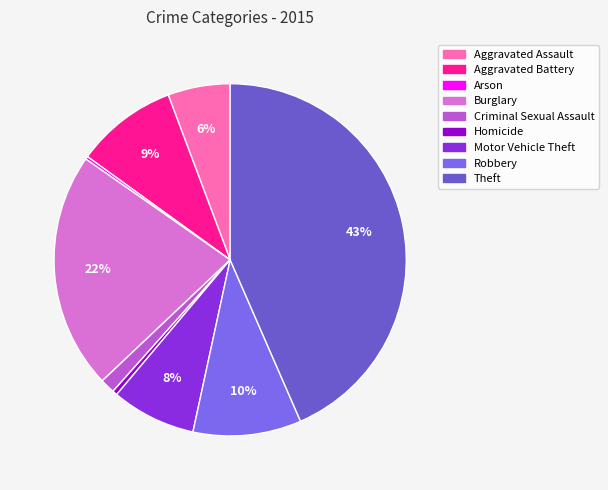

To the nearest percent, what is the difference between the Arson and Motor Vehicle Theft slice percentages?

7%